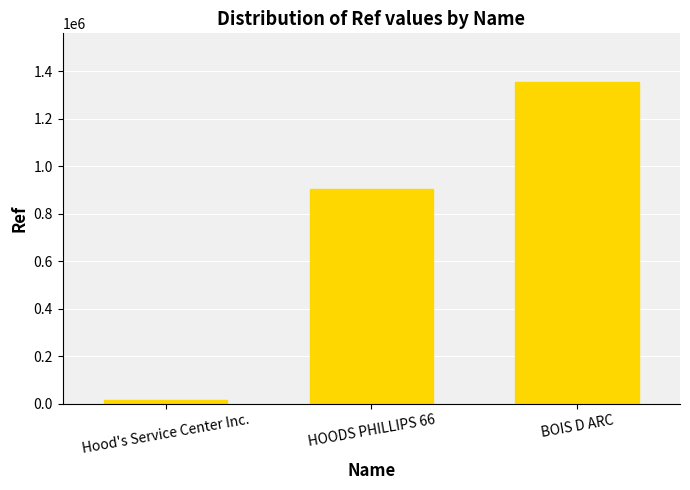

What is the difference between the maximum and minimum values?

1342667